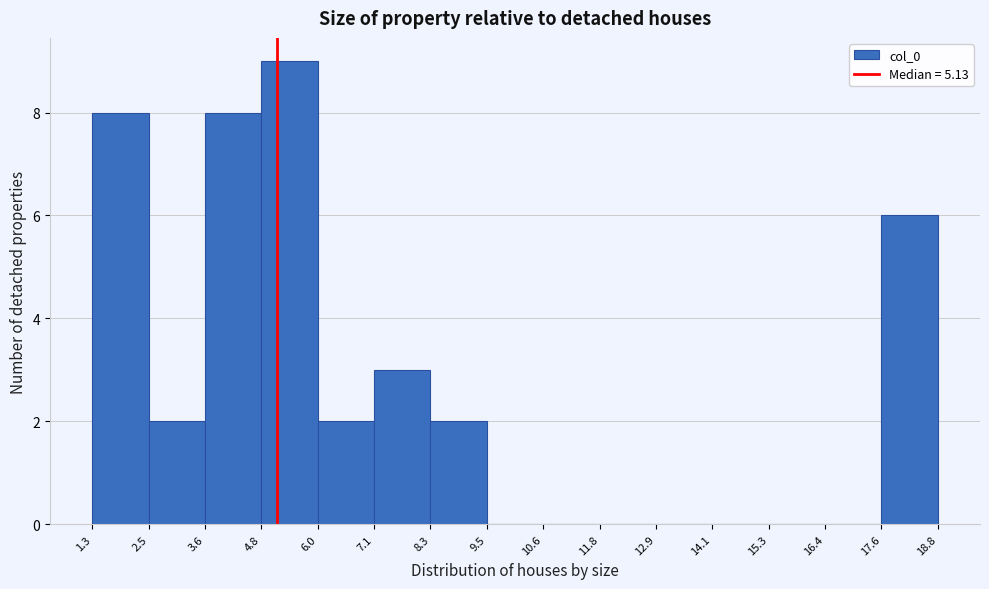

How tall is the bar that spans 2.5 to 3.6 on the x-axis? The values are not printed on the chart, so give them approximately, as read against the axis.

2